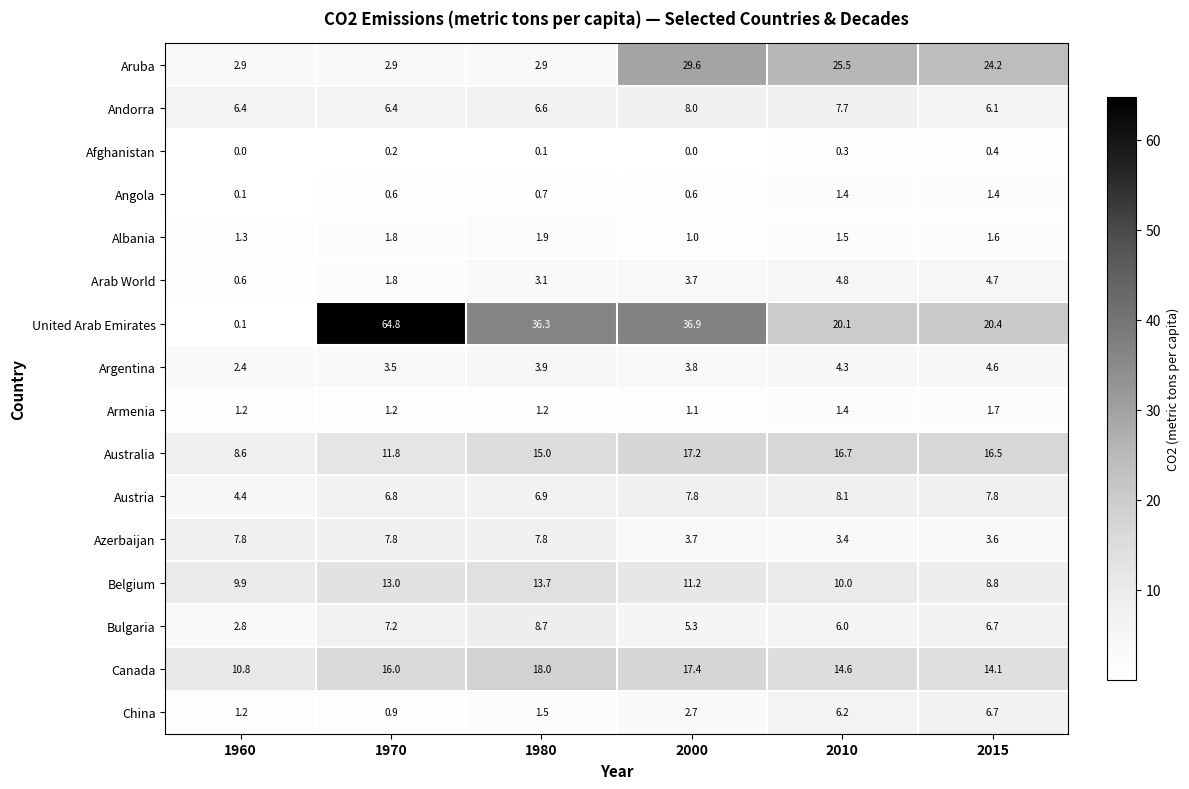

Which series changed the most between 2010 and 2015?

Andorra